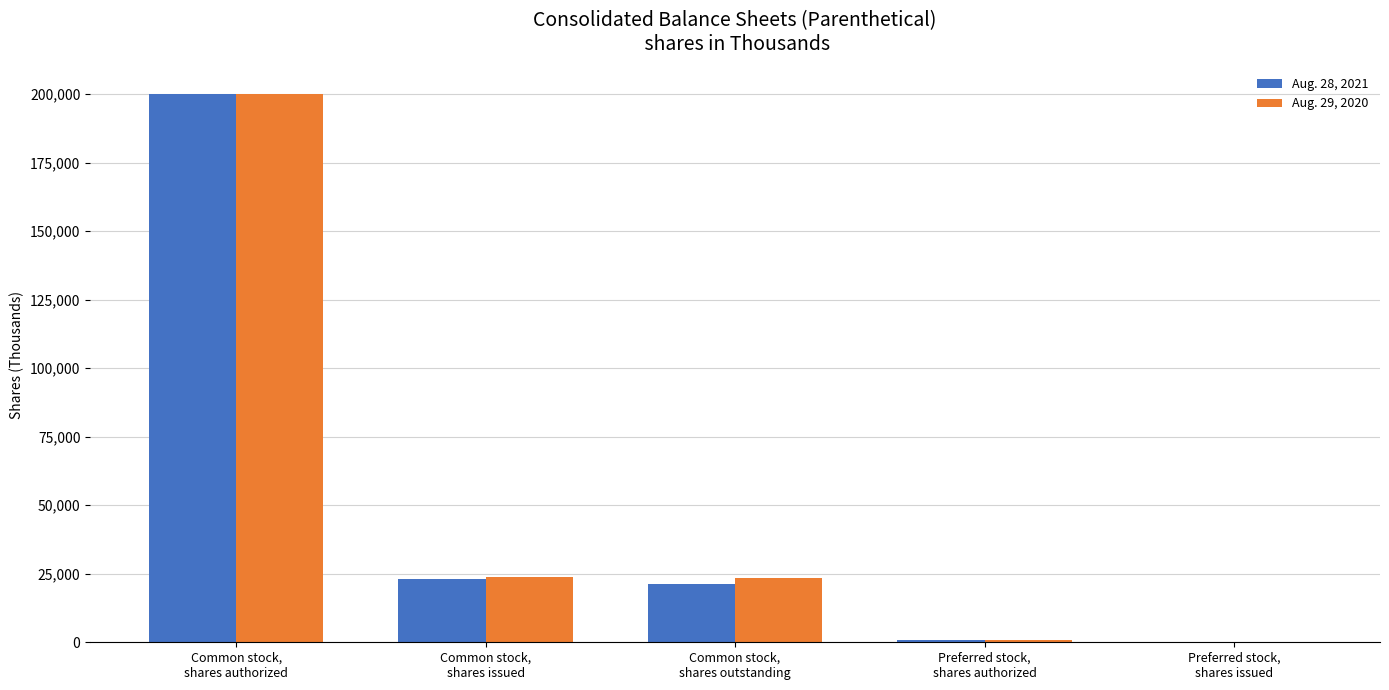

How many positive values does the Aug. 29, 2020 series have?

4